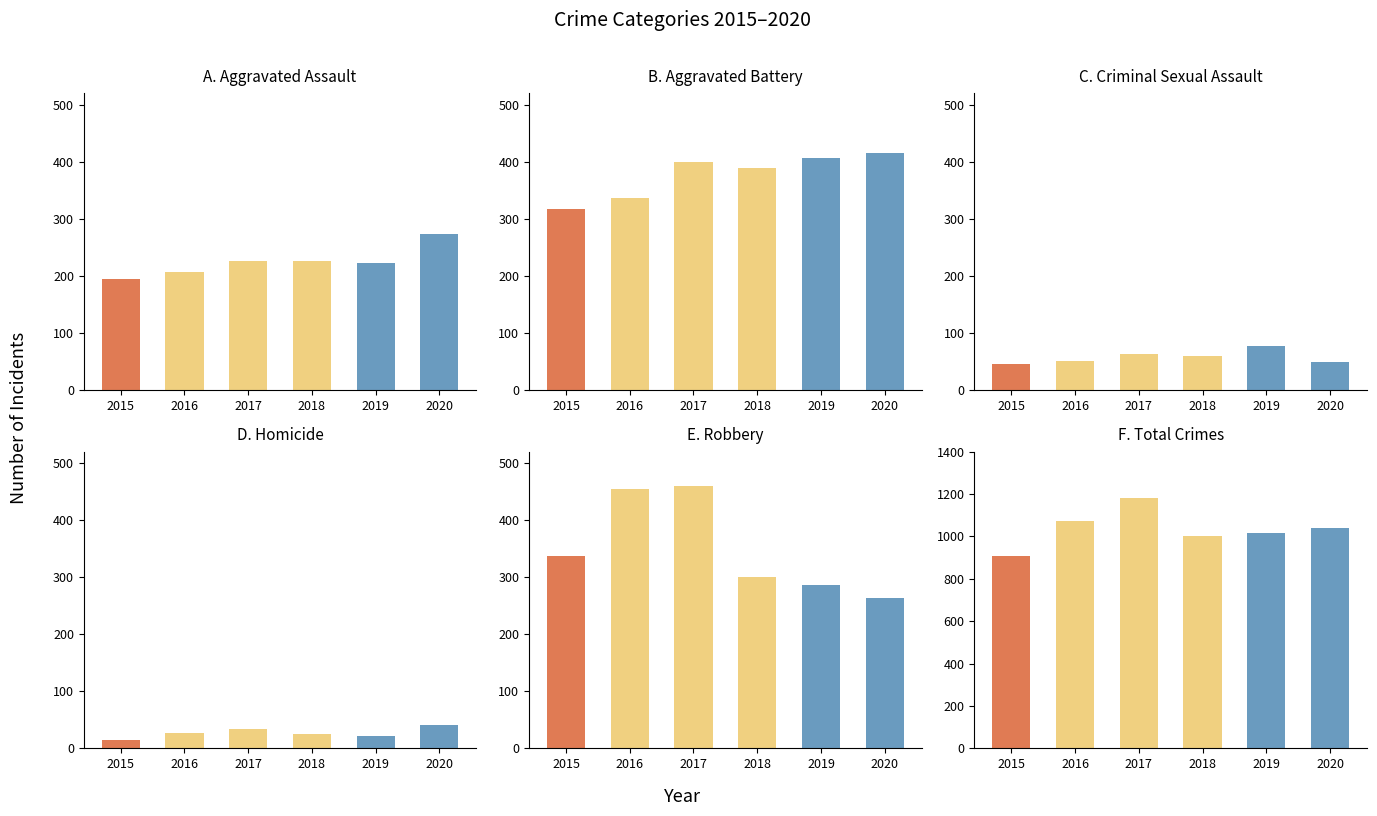

How many distinct data groups are displayed?

6